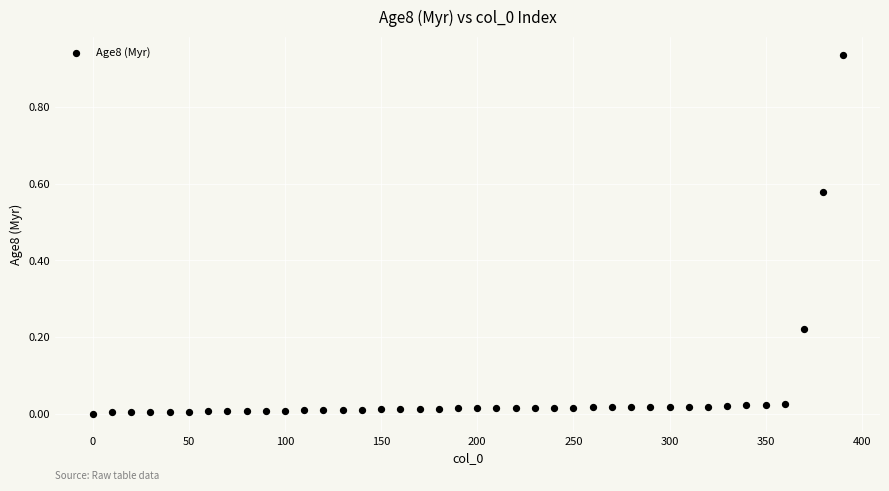

What is the range of X values (max minus min)?

390.0